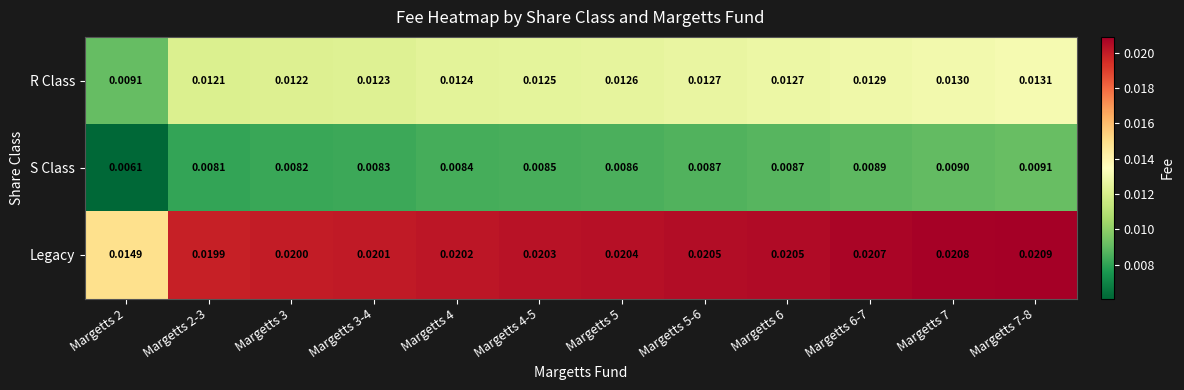

List the series in order of their overall mean, lowest first.

S Class, R Class, Legacy